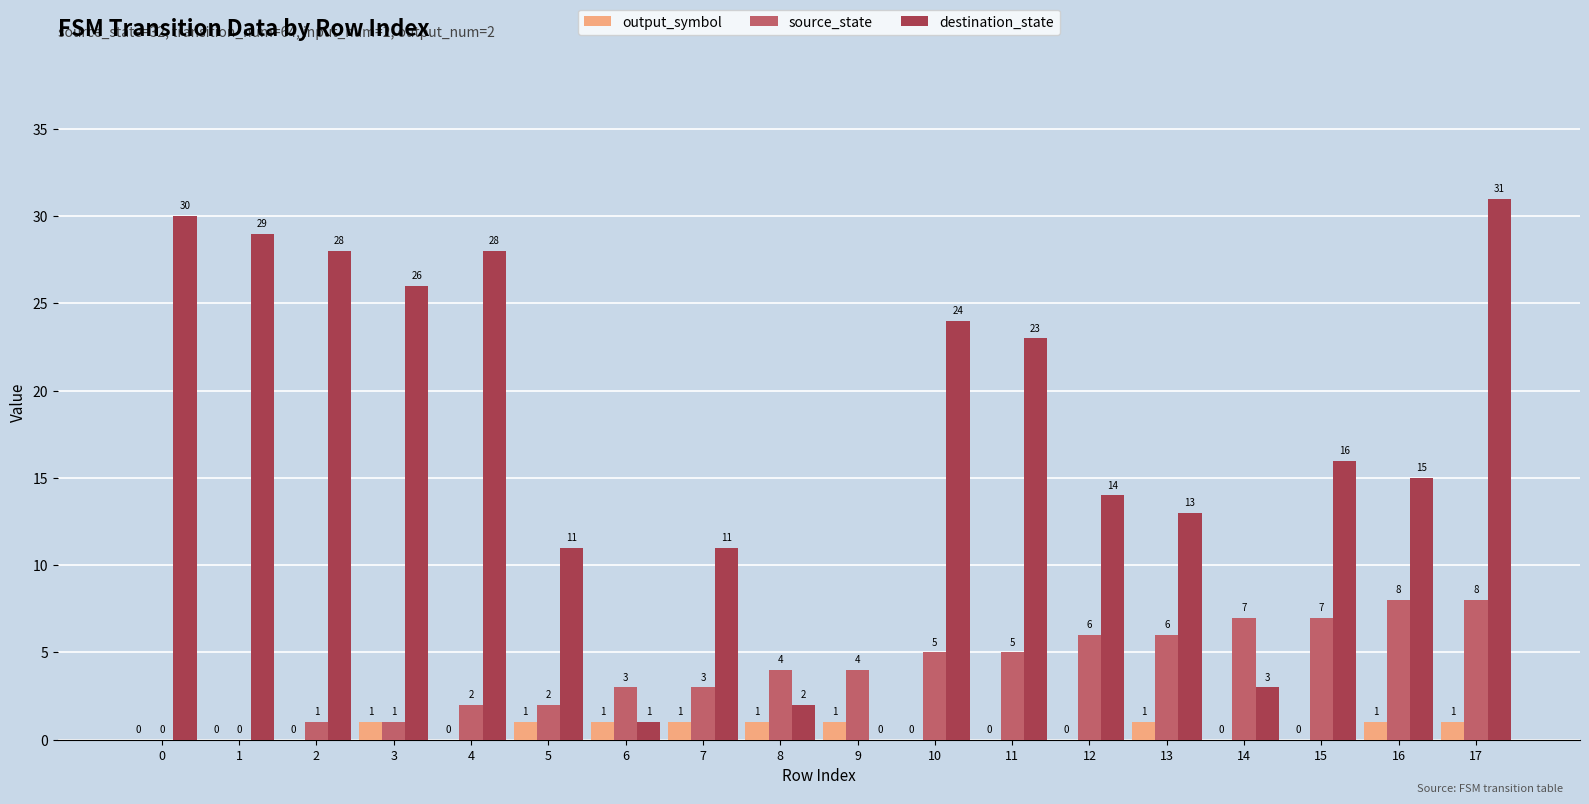

The output_symbol series shows 0 at 2. True or false?

True